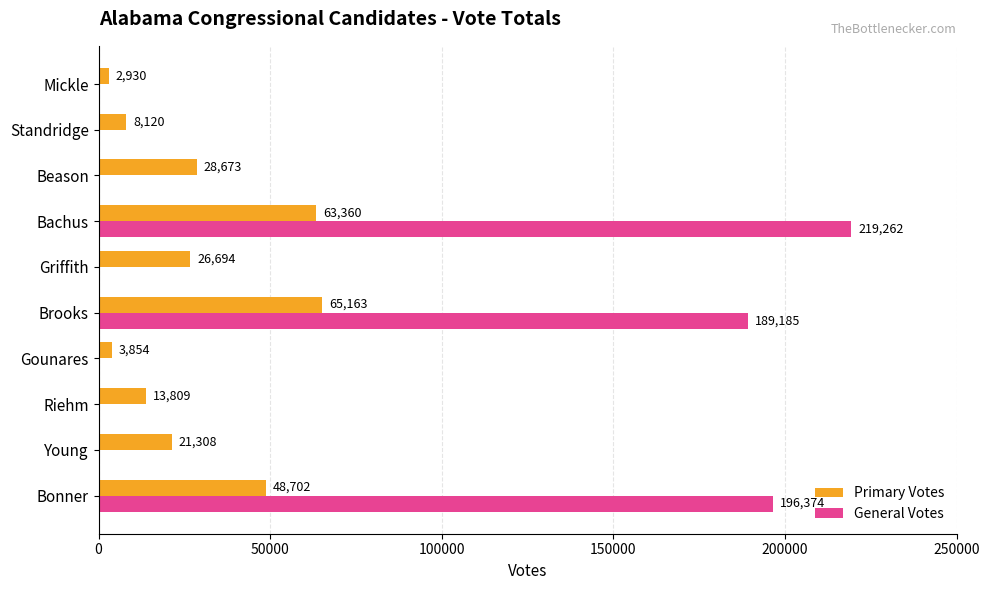

At which category is the sum across all series the highest?

Bachus